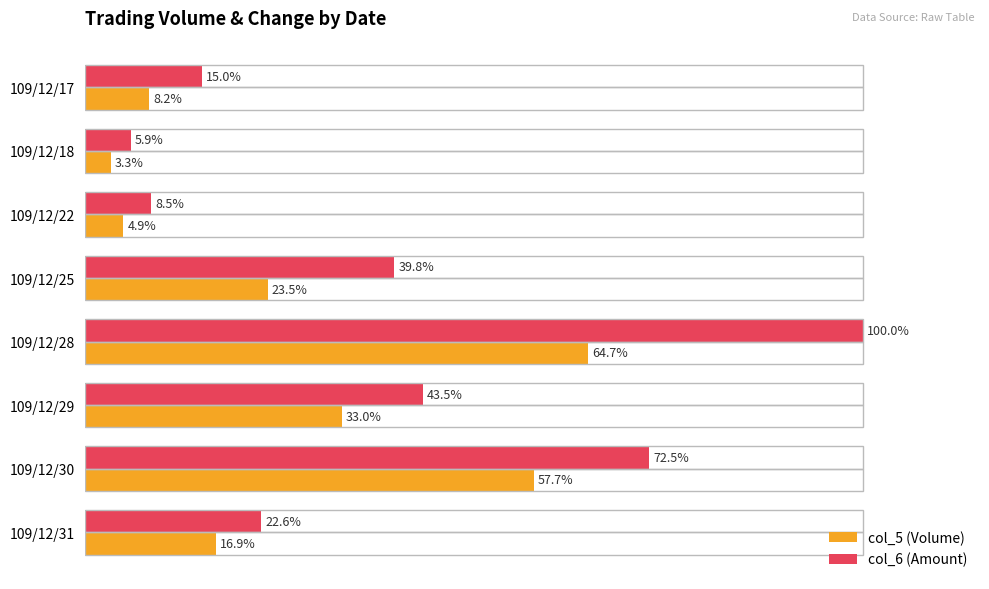

At which category is the sum across all series the highest?

109/12/28